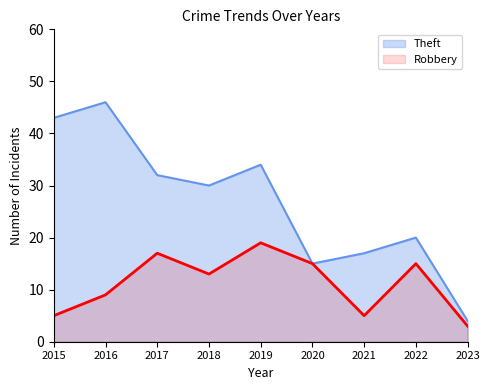

Which series has the largest total across all categories?

Theft